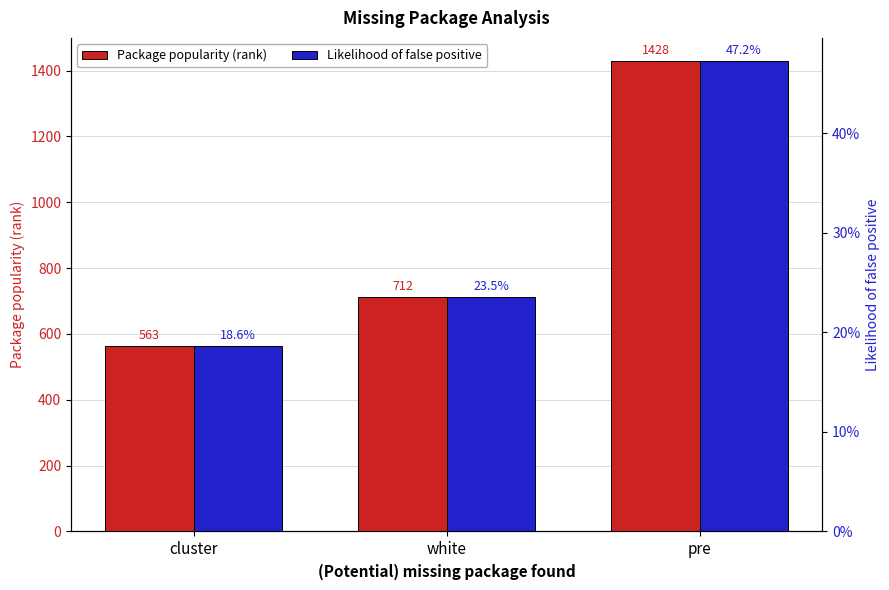

What is the sum of the Likelihood of false positive values at white and pre?

0.7